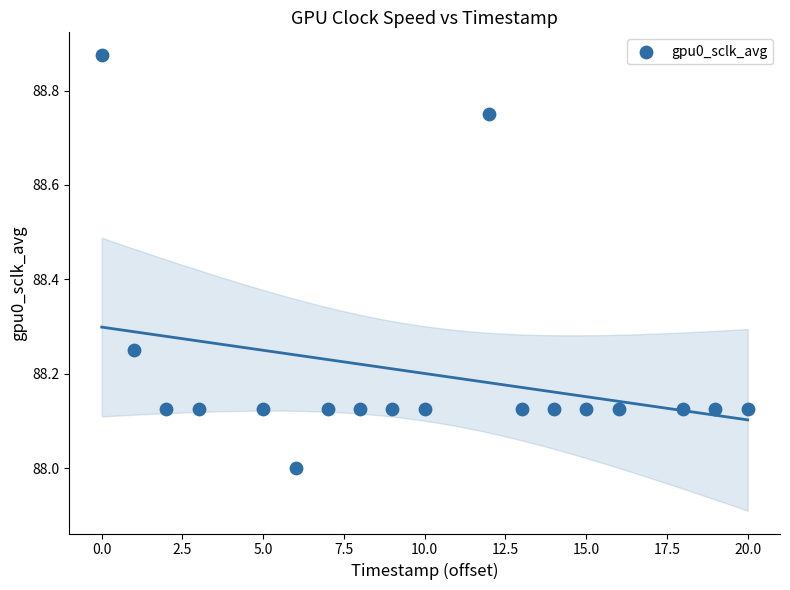

What is the range of X values (max minus min)?

20.0